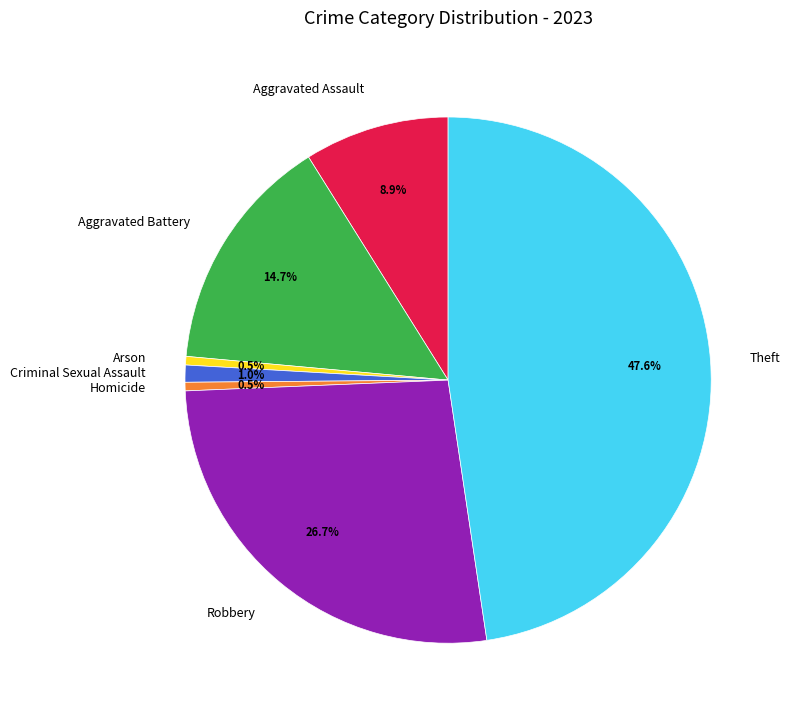

Which slice is the largest?

Theft